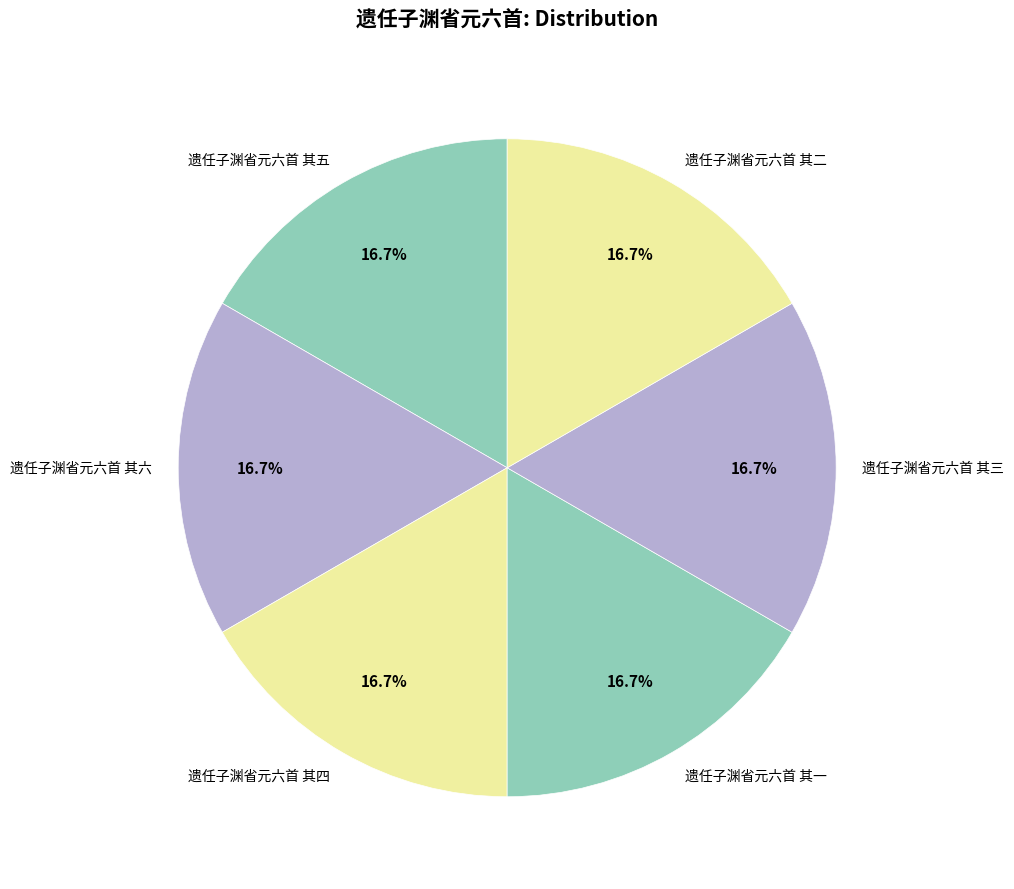

Does any single category account for the majority?

No